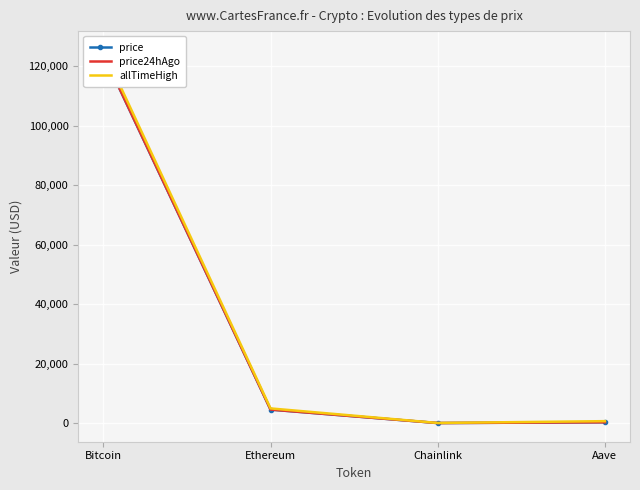

True or false: allTimeHigh has a value of 4946.1 at Ethereum.

True